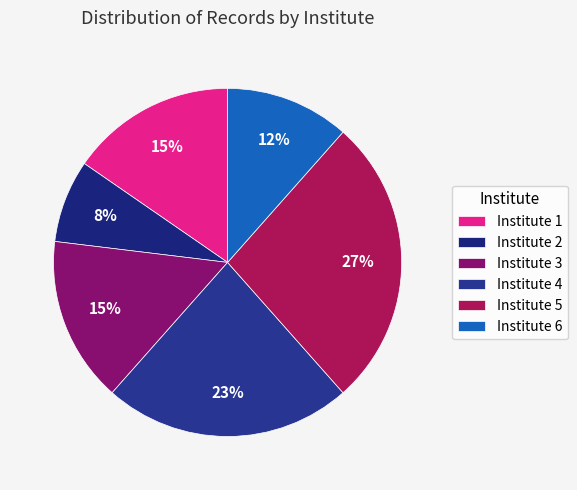

To the nearest percent, what is the average slice percentage?

17%